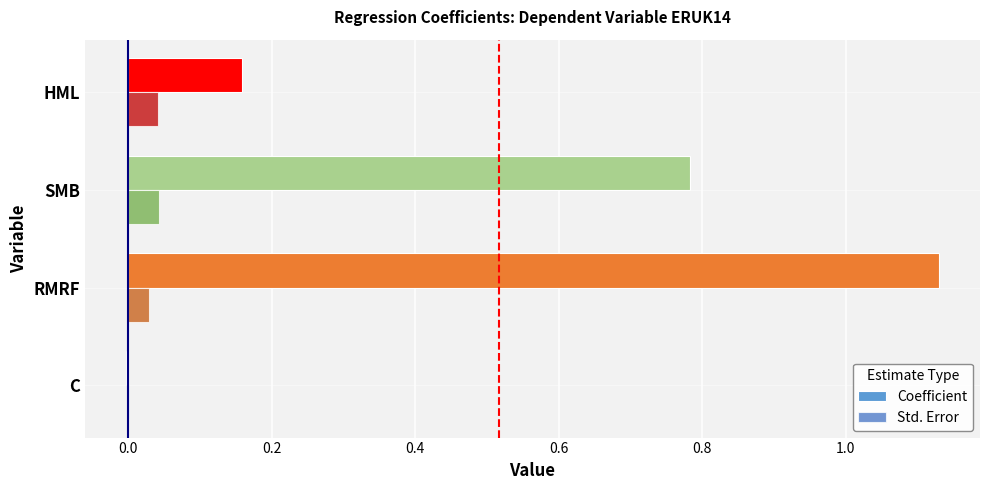

At which category is the sum across all series the highest?

RMRF